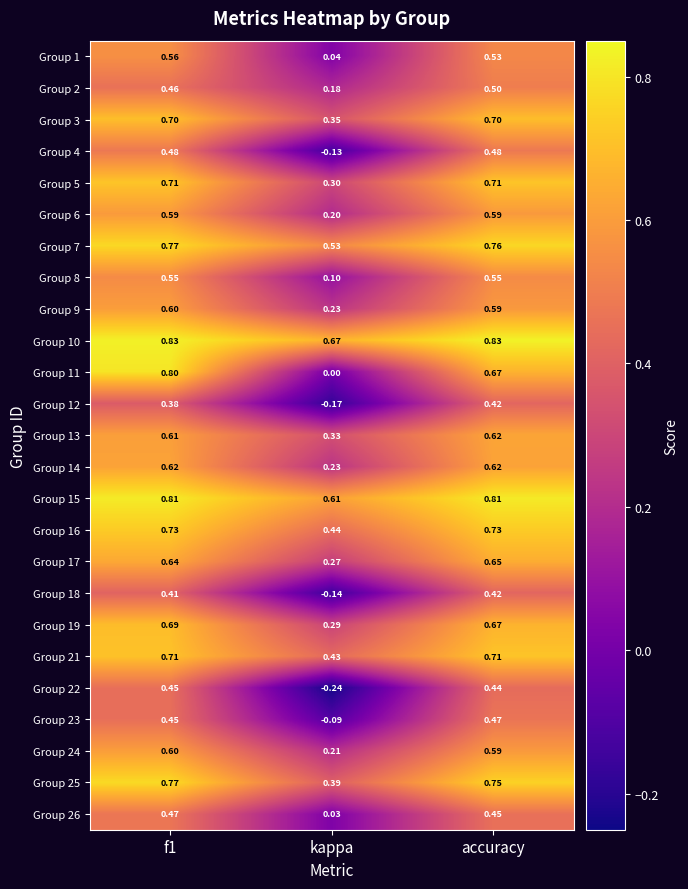

How many categories are shown in the chart?

3